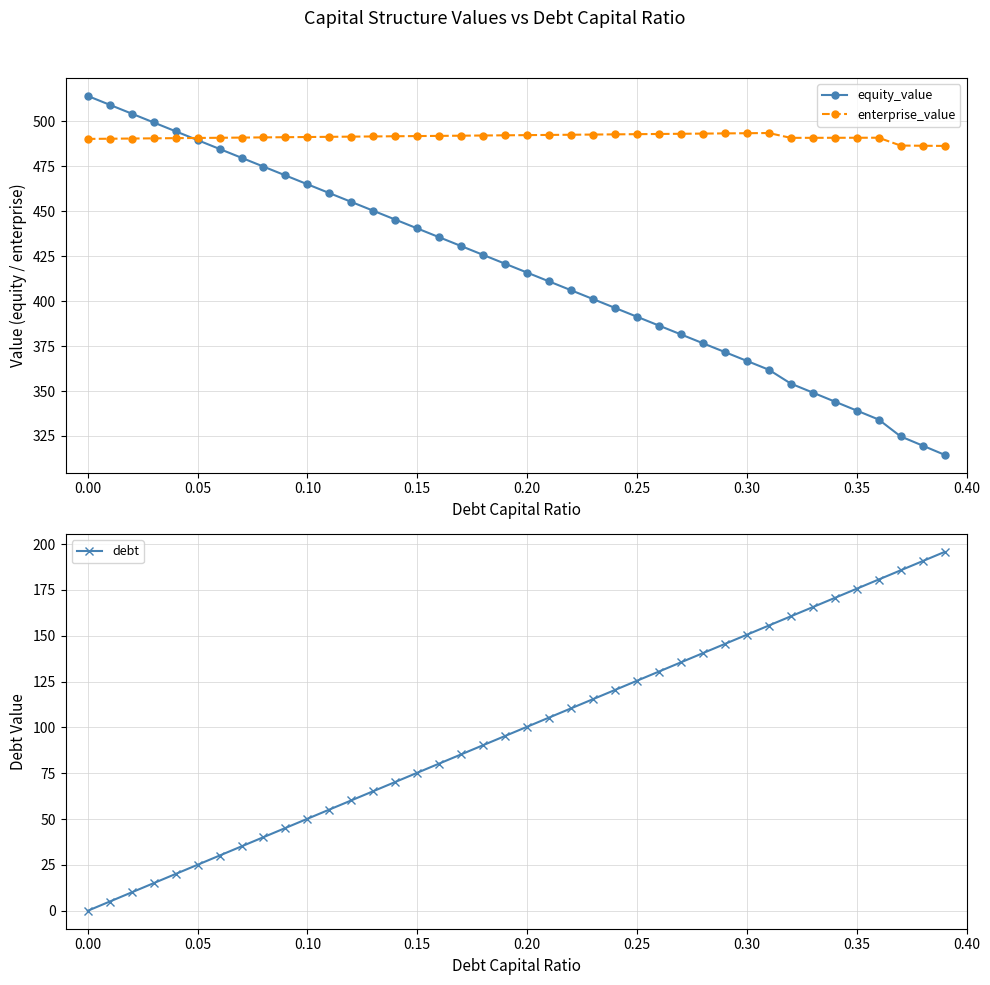

Does the chart display data point markers on the line(s)?

Yes